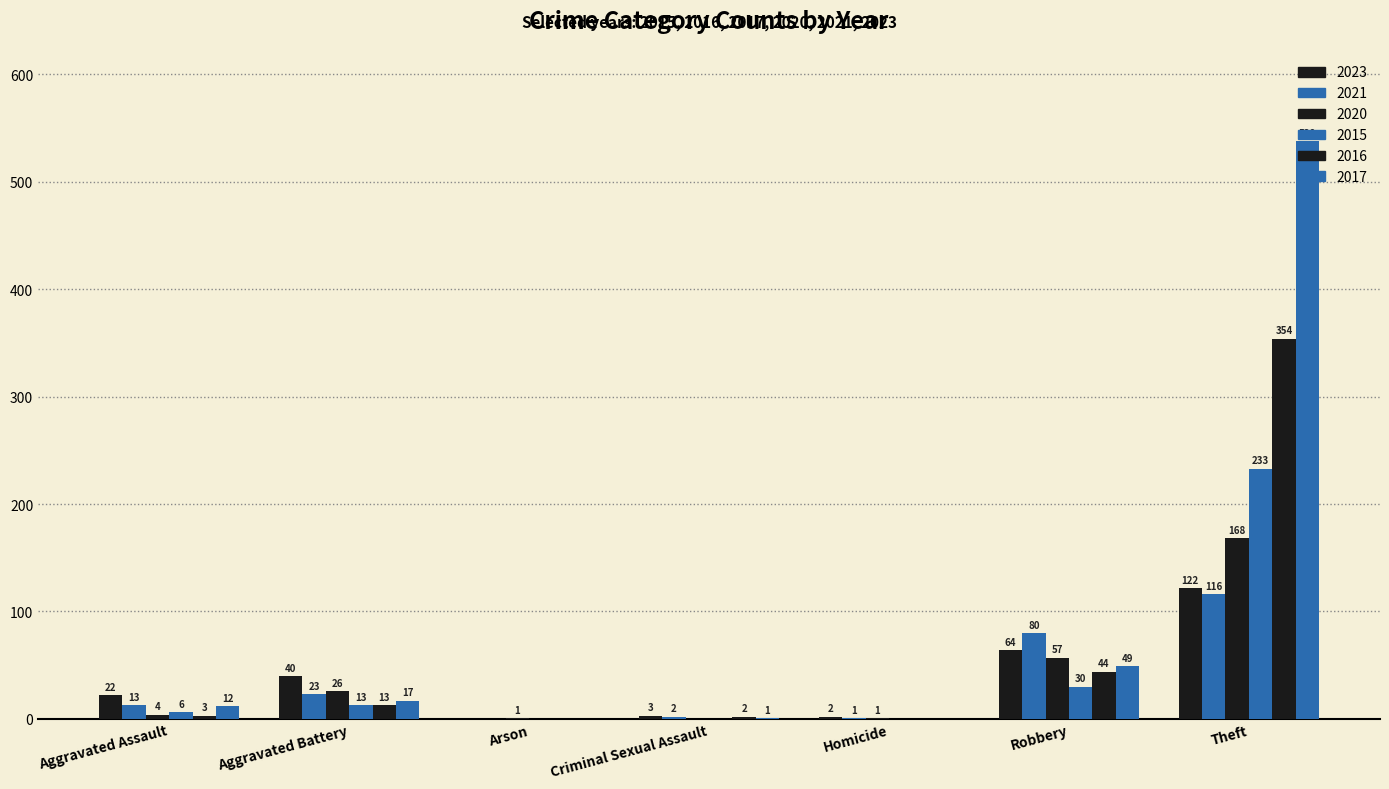

Which series has the widest spread of values?

2017